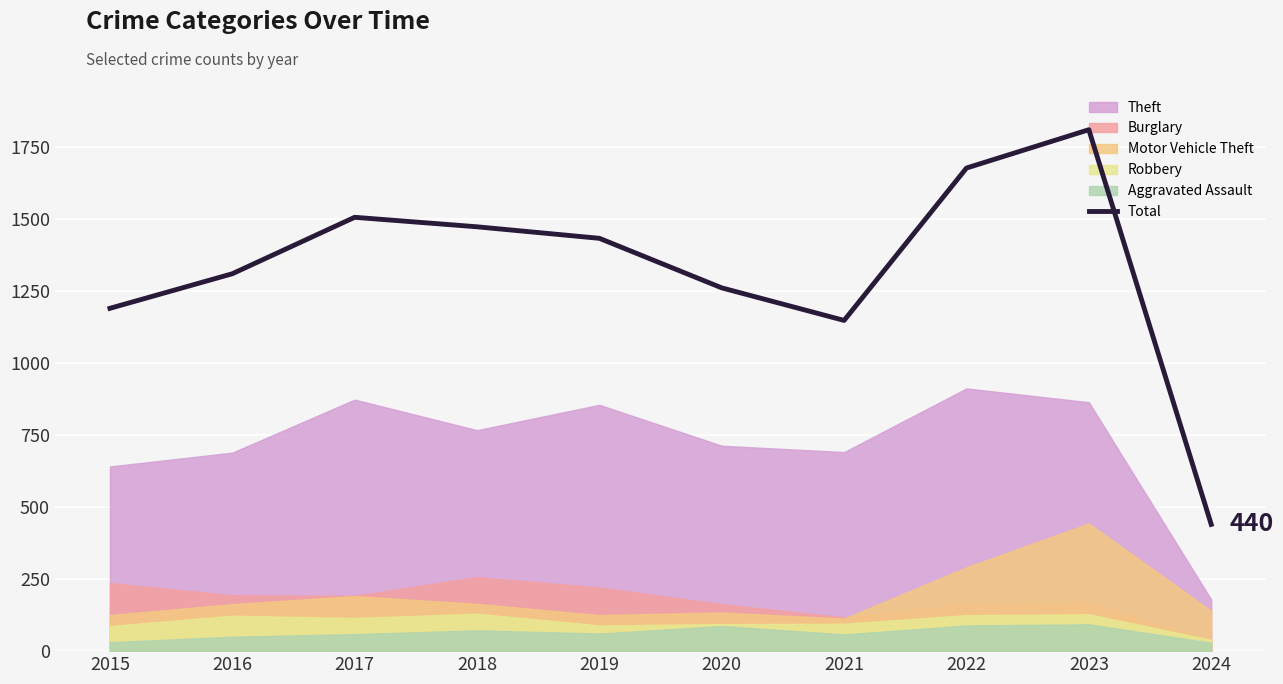

What is the sum of the values at 2015 and 2017?

2696